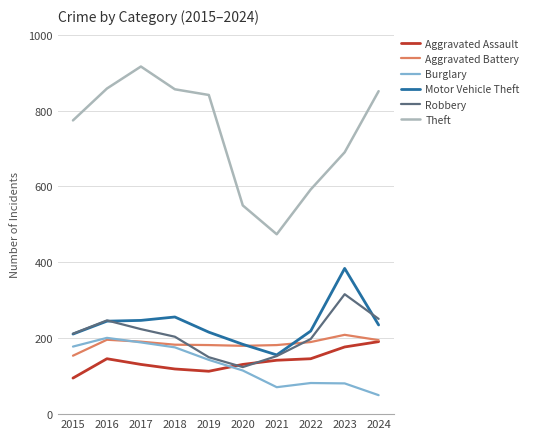

Between 2017 and 2019, which series saw the biggest shift?

Theft